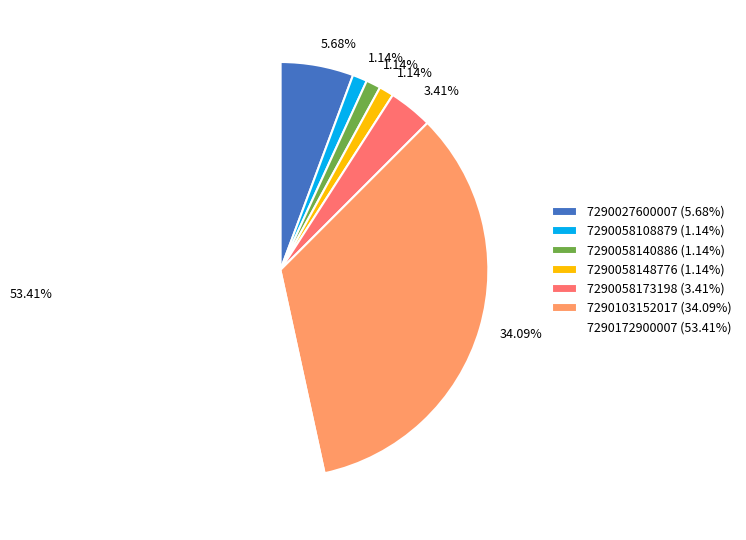

What is the ratio of the value at 7290058148776 (1.14%) to the value at 7290058140886 (1.14%)?

1.0